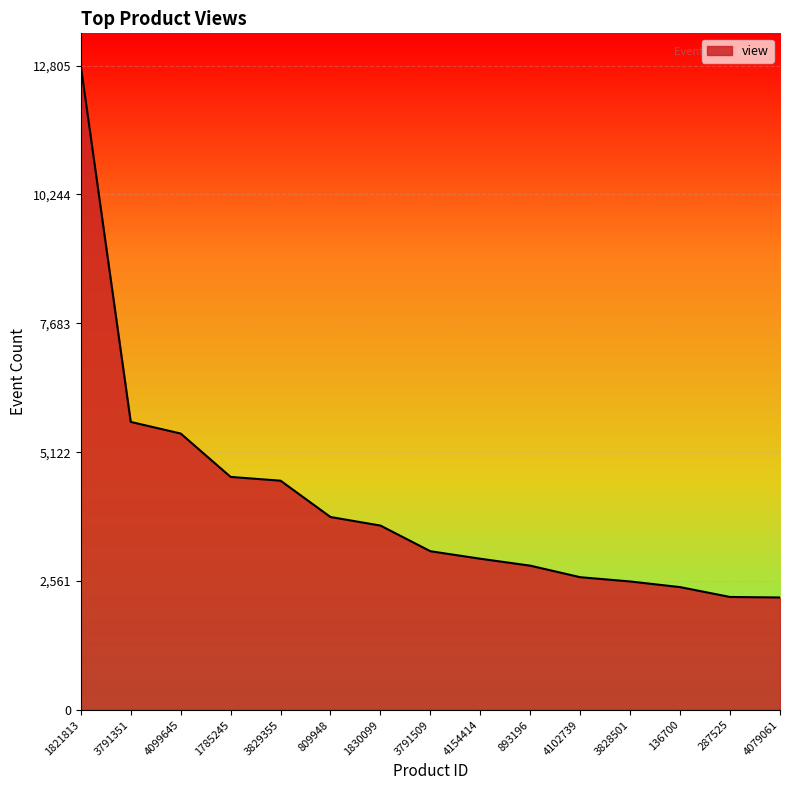

What is the change in value from 4099645 to 4079061?

-3258